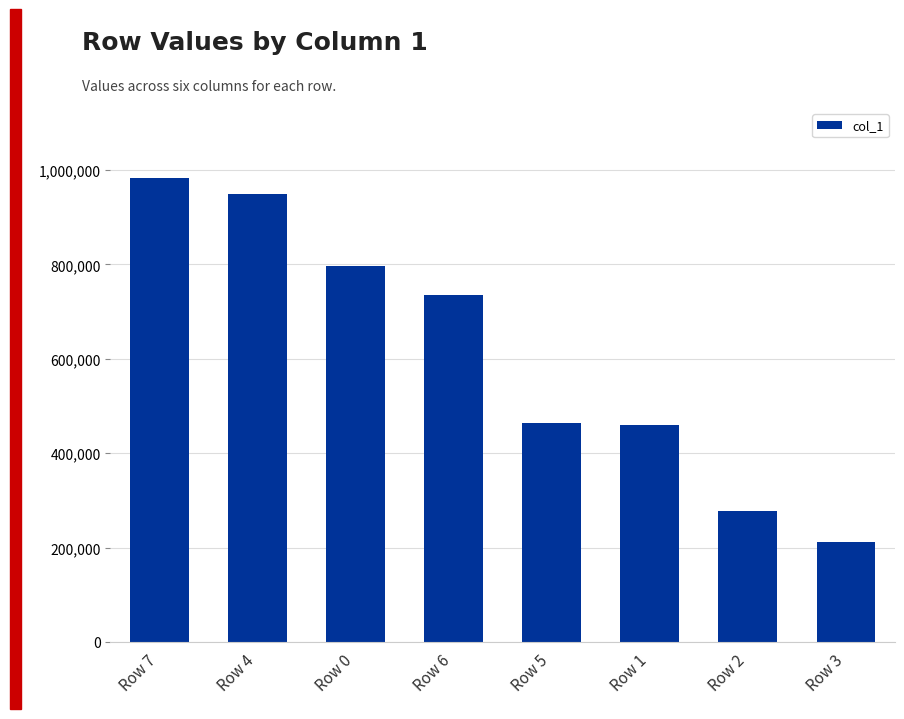

Which has a higher value, Row 4 or Row 5?

Row 4